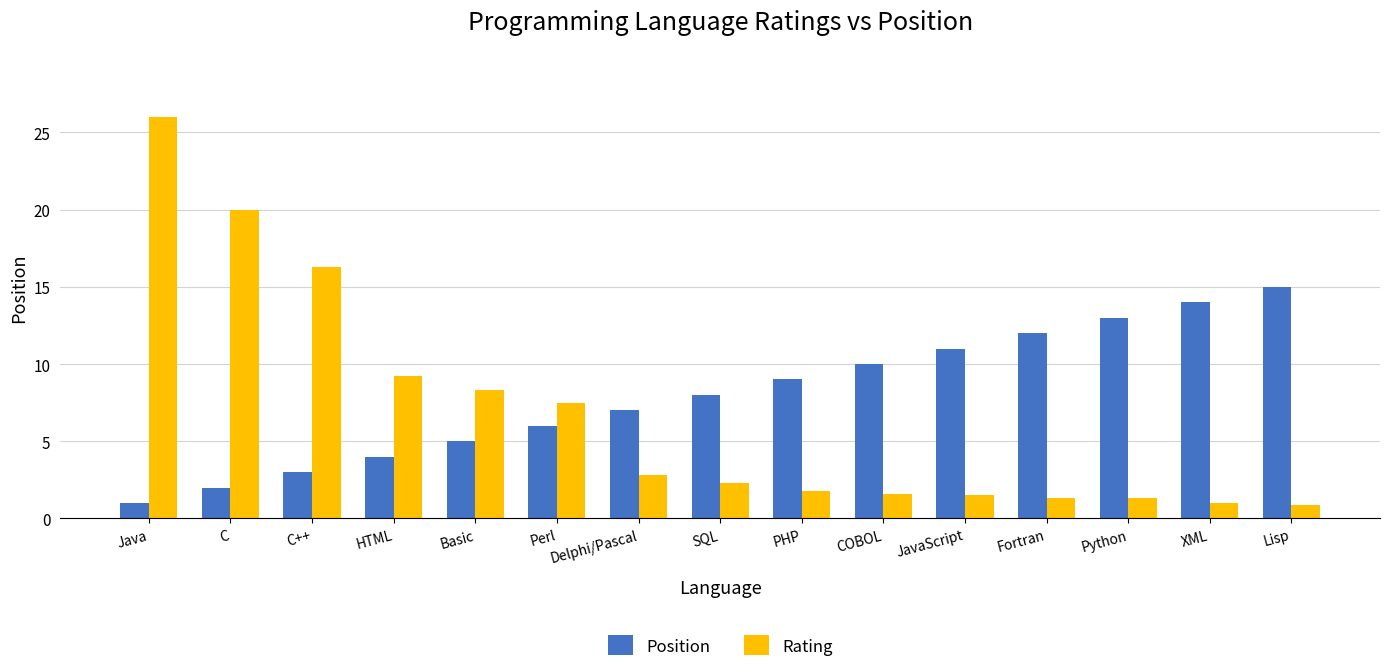

What is the difference between the maximum and minimum values in the Rating series?

25.1